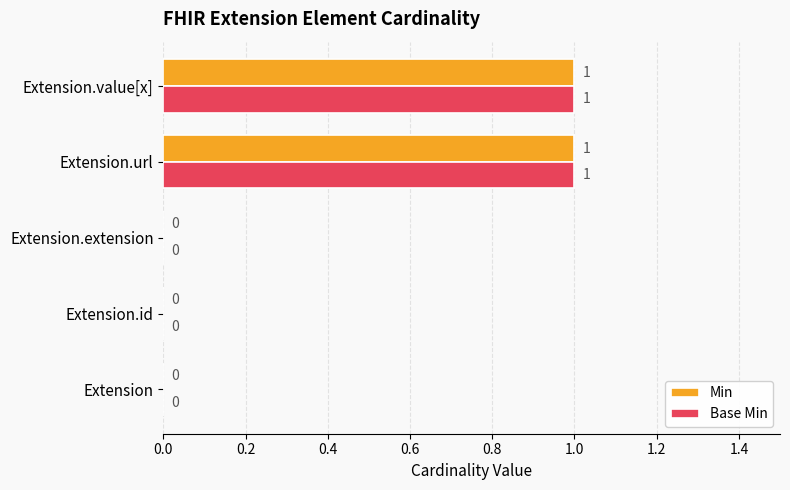

How many Base Min values are between 0 and 1?

5